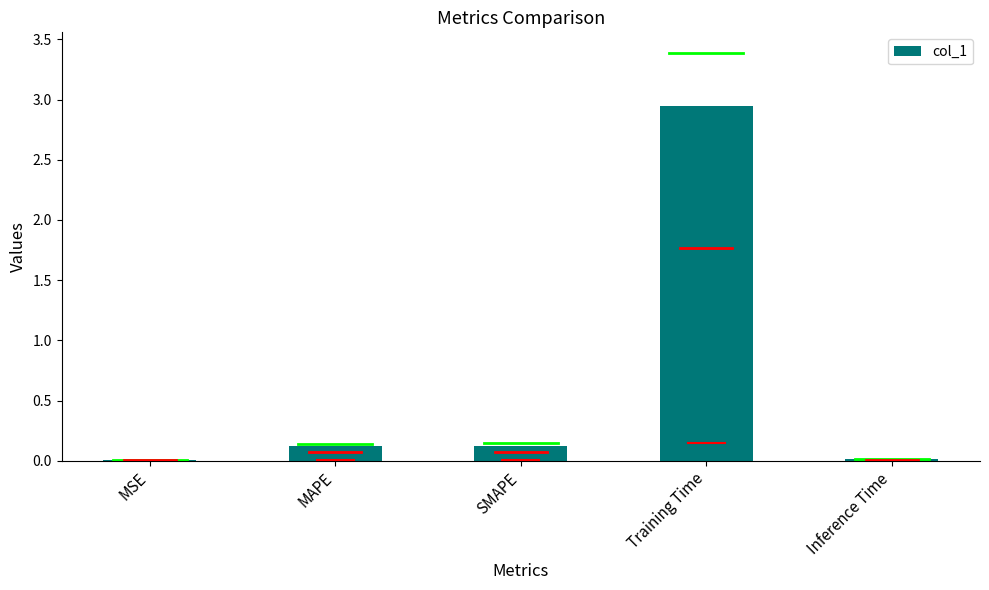

What is the sum of all values?

3.2